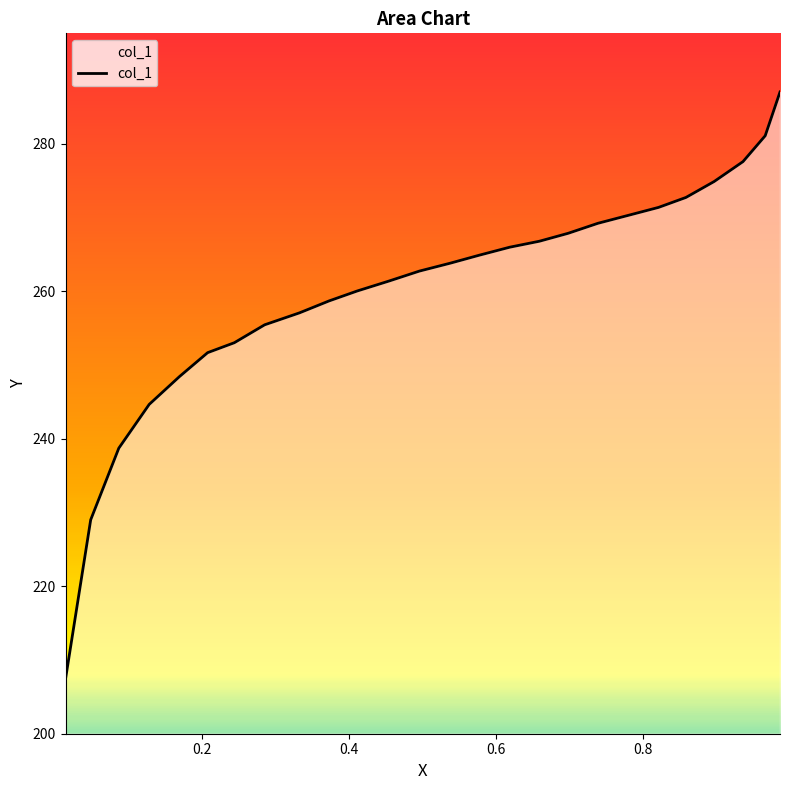

What is the difference between the maximum and minimum values?

79.6